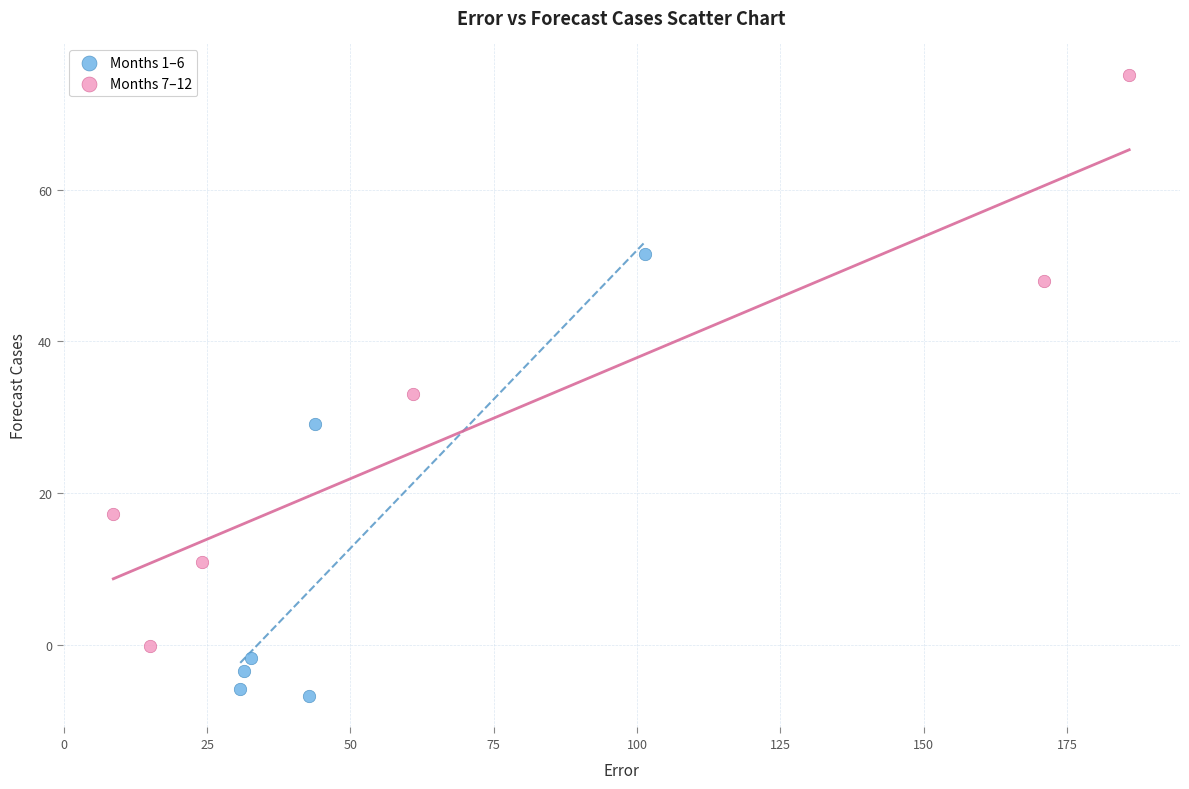

Which series reaches the maximum Y coordinate?

Months 7–12